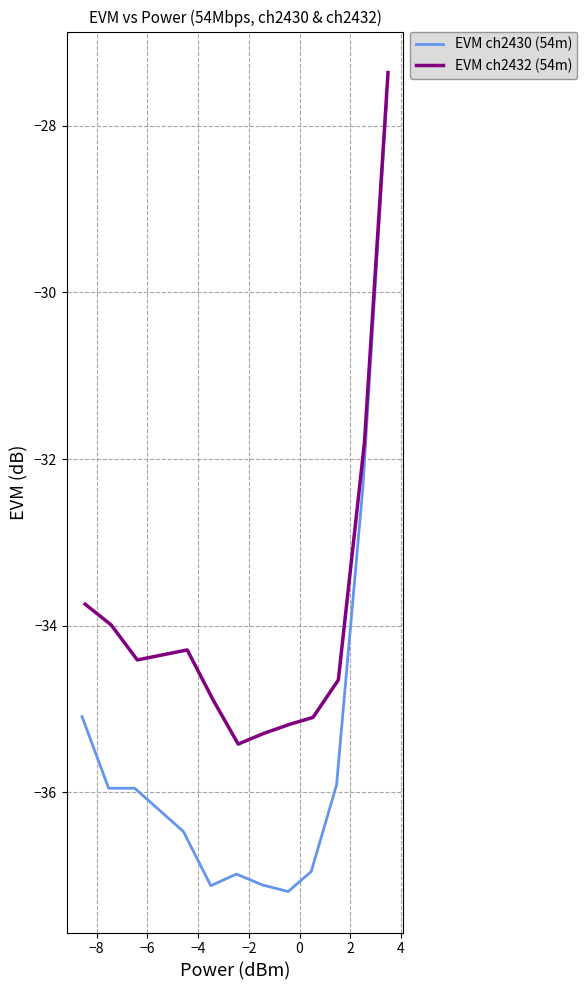

Is this an area chart (filled region under the line)?

No